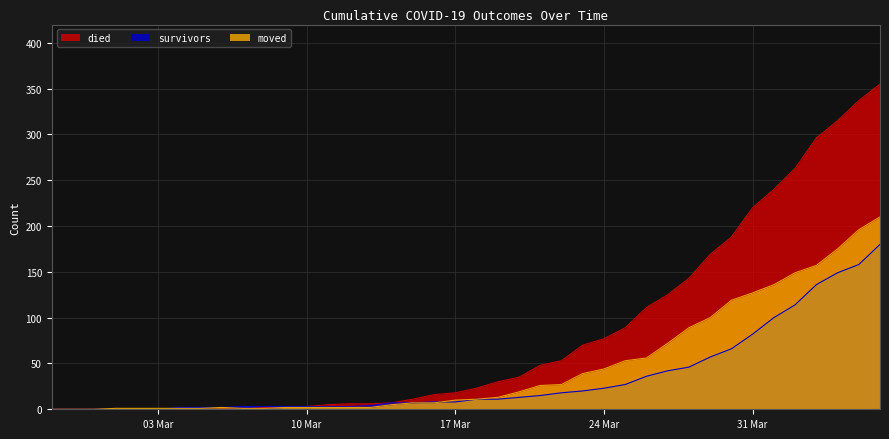

True or false: died and survivors intersect in this chart.

False